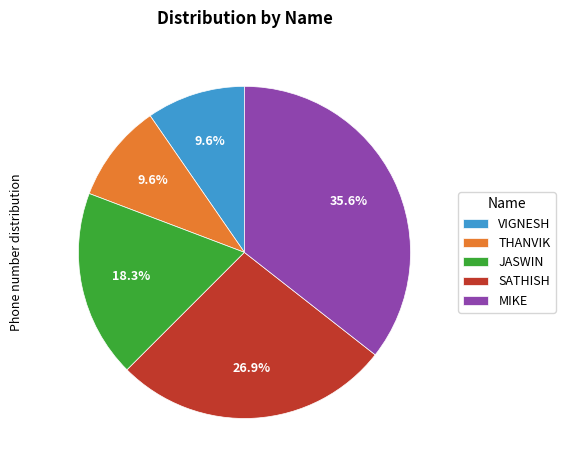

Is there any slice that represents more than half of the pie?

No